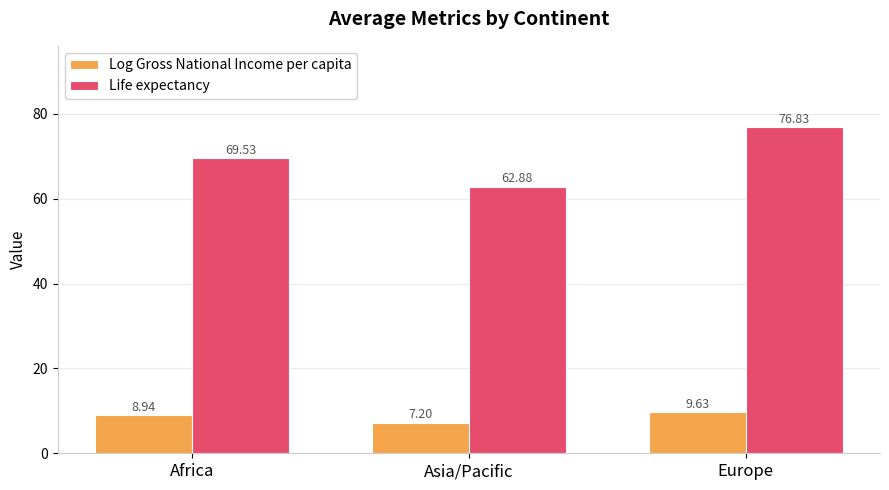

Which category has the lowest value in the Log Gross National Income per capita series?

Asia/Pacific